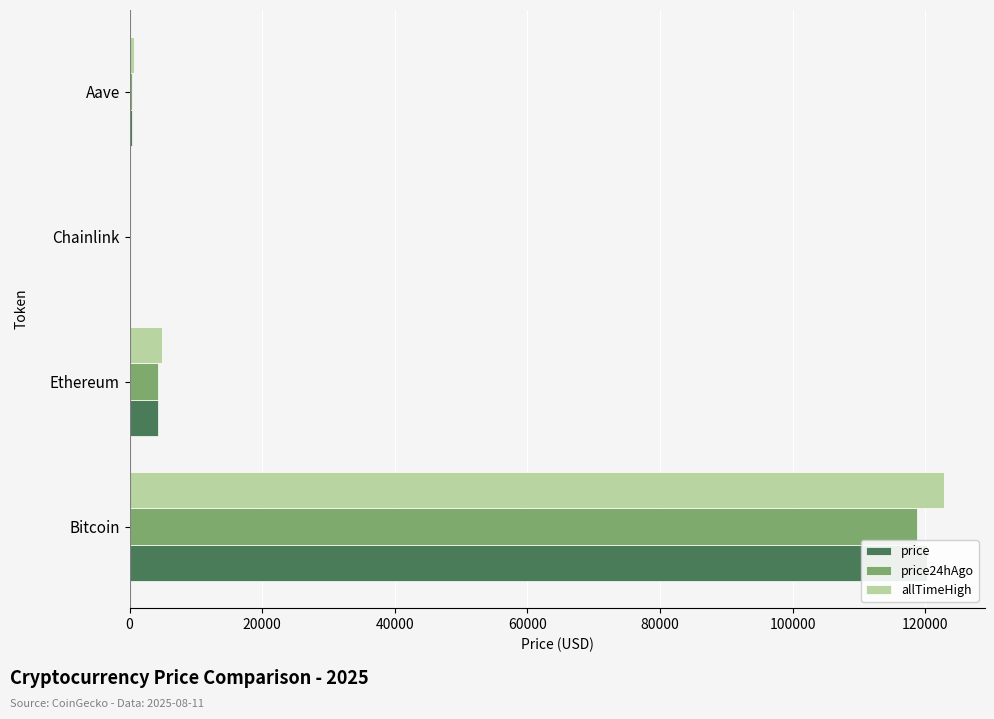

What is the highest value of the allTimeHigh series?

122838.0